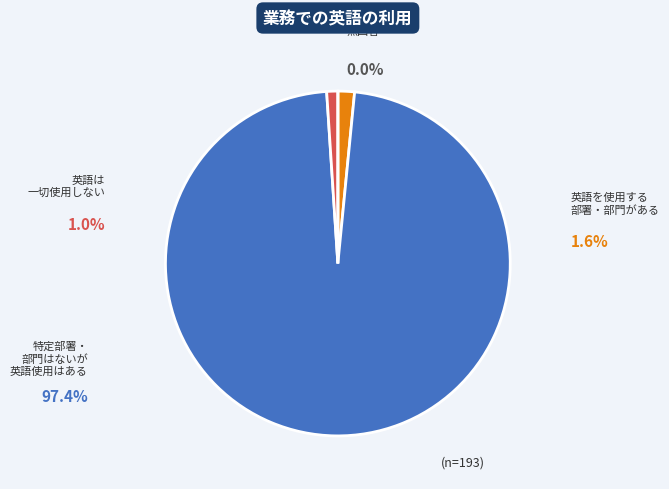

Does C represent more than half of the total?

No